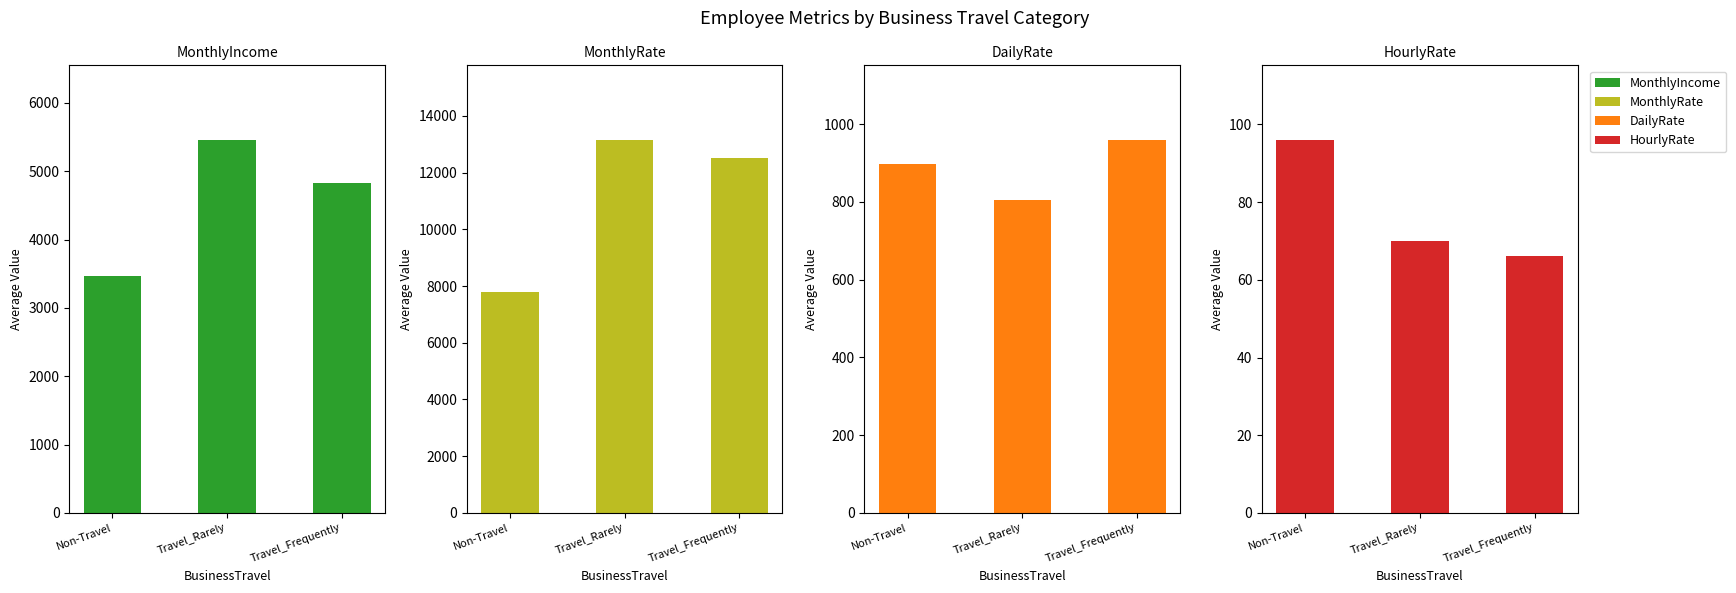

Are the bars grouped side by side (vs. stacked)?

Yes